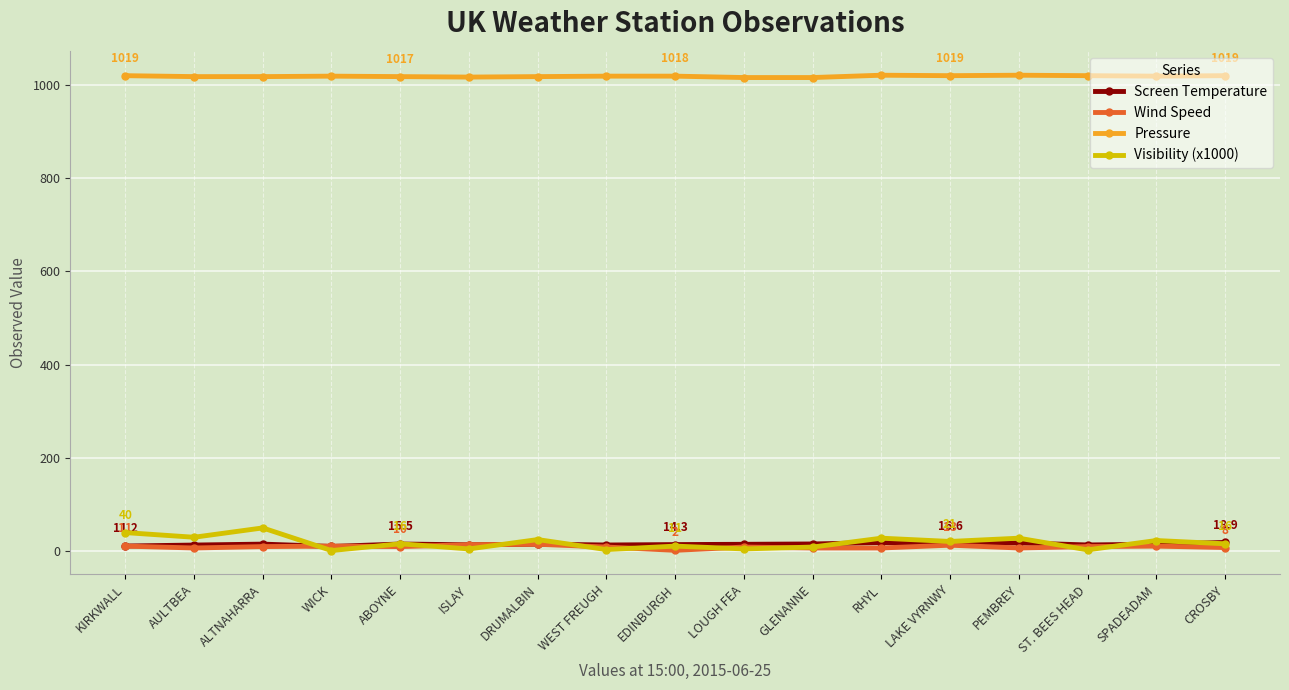

How many values in the Screen Temperature series are below 15?

8